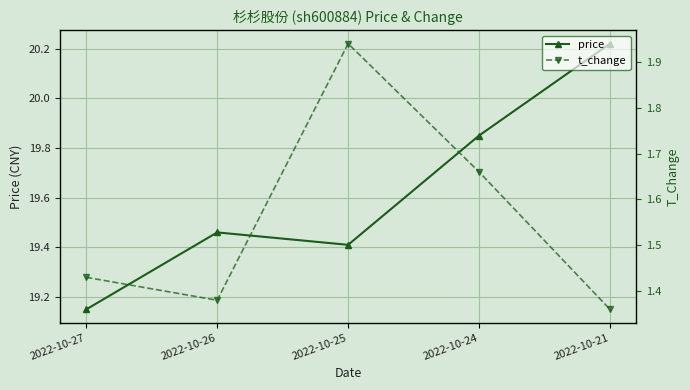

At which category is the sum across all series the highest?

2022-10-21